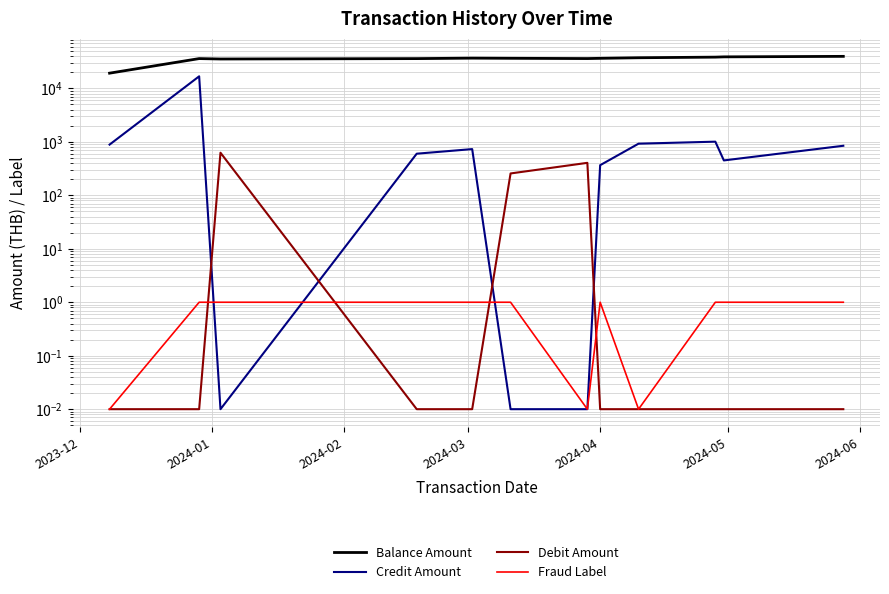

What is the value of the Debit Amount point at the 3rd from the left?

625.6